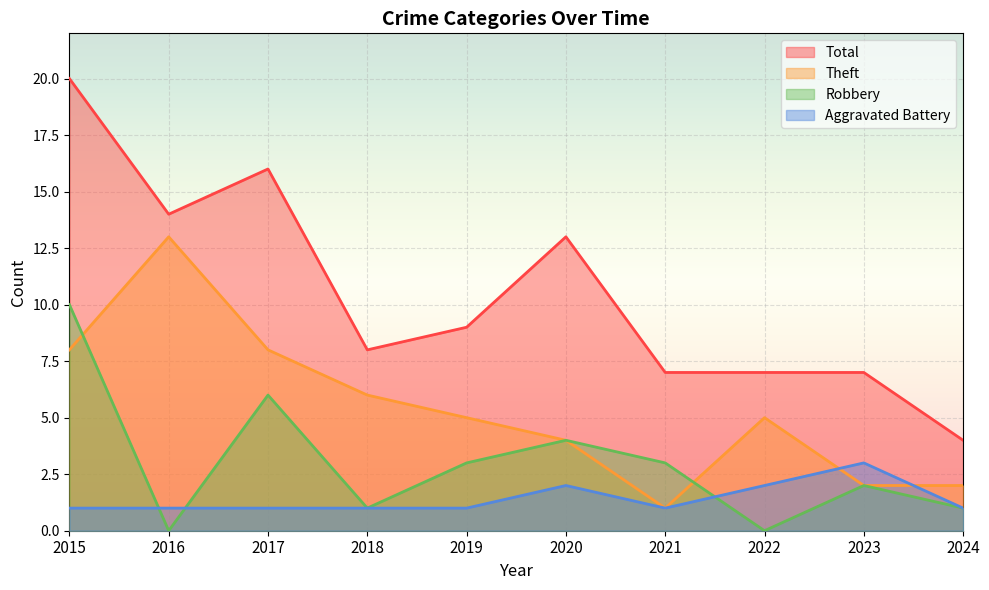

Between 2018 and 2023, which series saw the biggest shift?

Theft